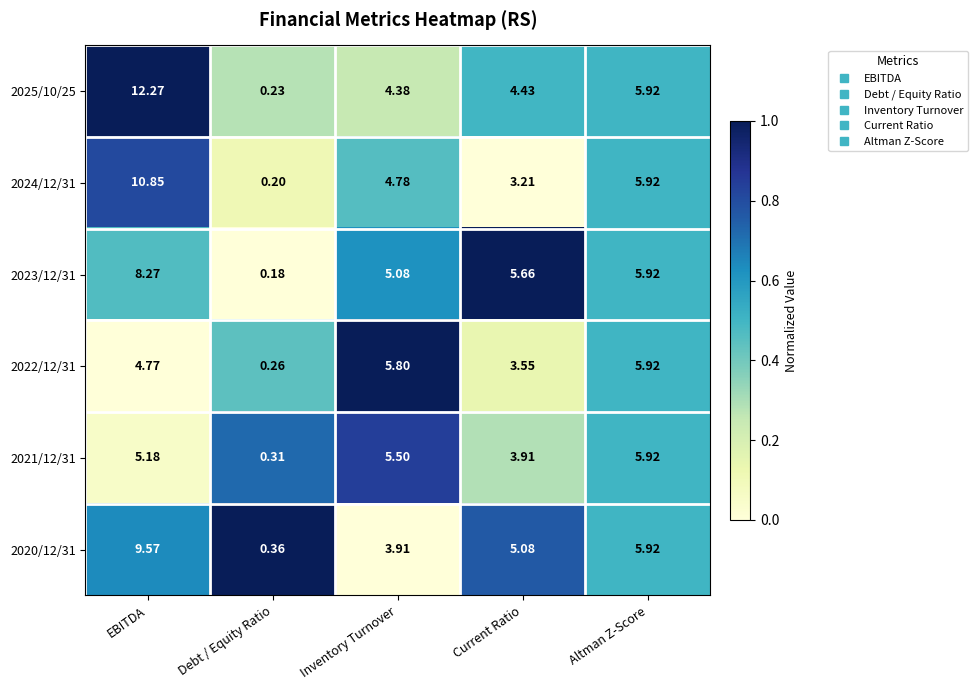

Rank the categories by 2023/12/31 value from highest to lowest.

EBITDA, Altman Z-Score, Current Ratio, Inventory Turnover, Debt / Equity Ratio